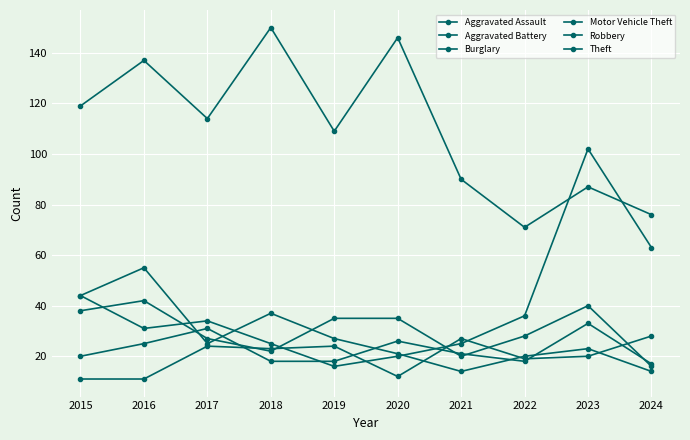

How many lines are shown in the chart?

6